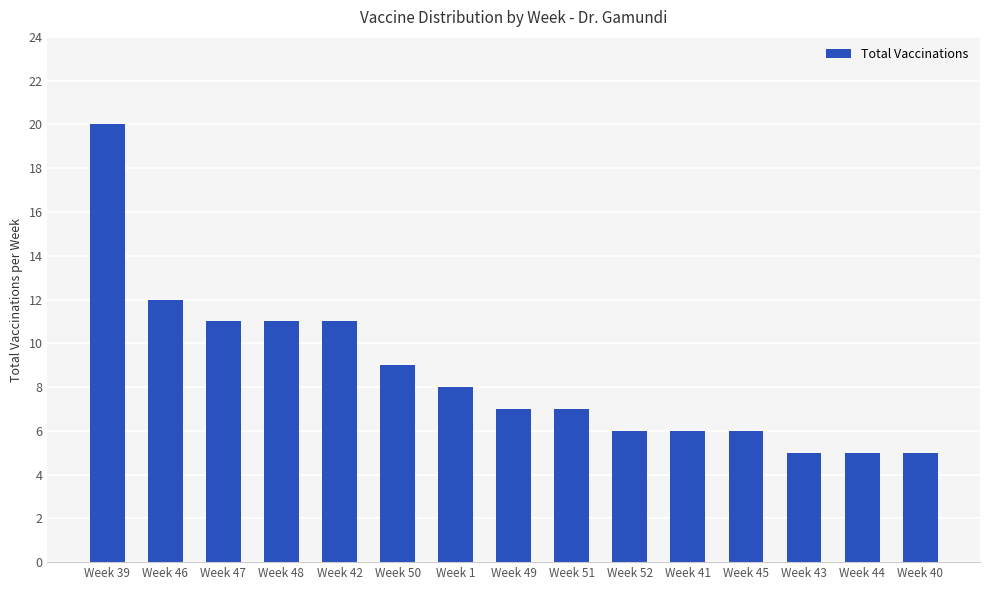

The value at Week 45 is 2. True or false?

False